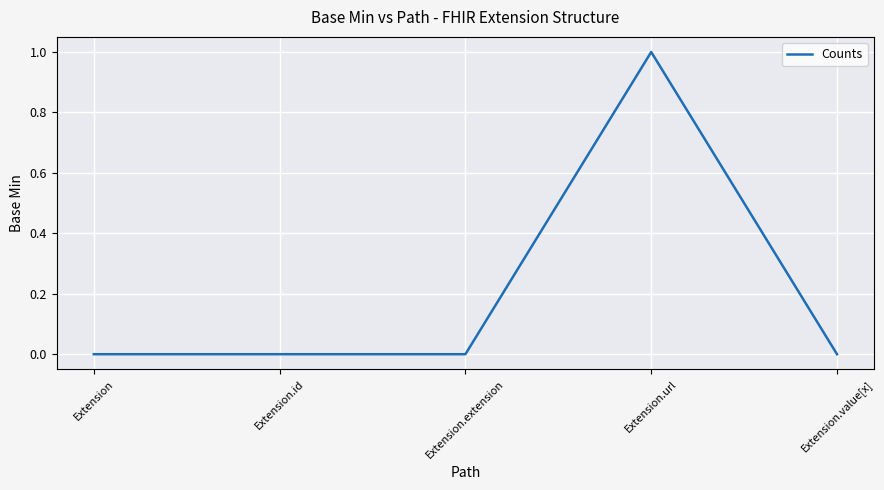

True or false: the data shows 1 at Extension.url.

True